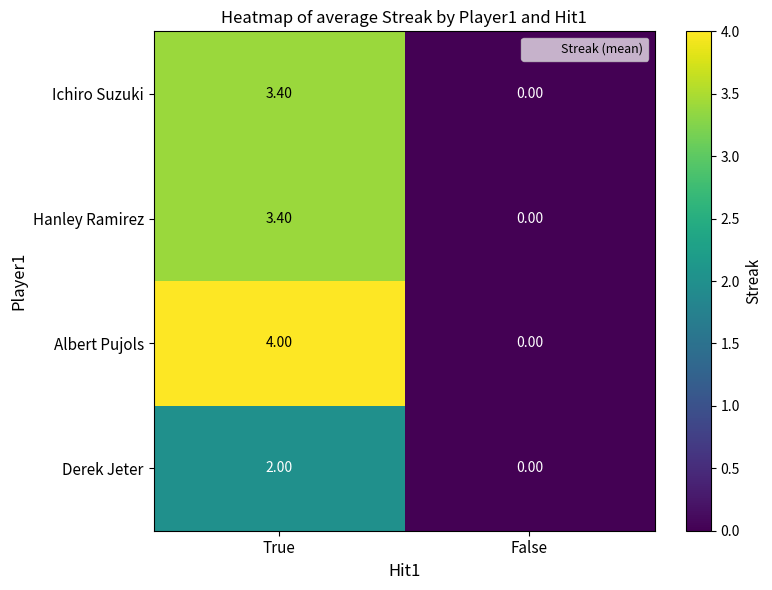

What is the difference between the maximum and minimum values in the Hanley Ramirez series?

3.4